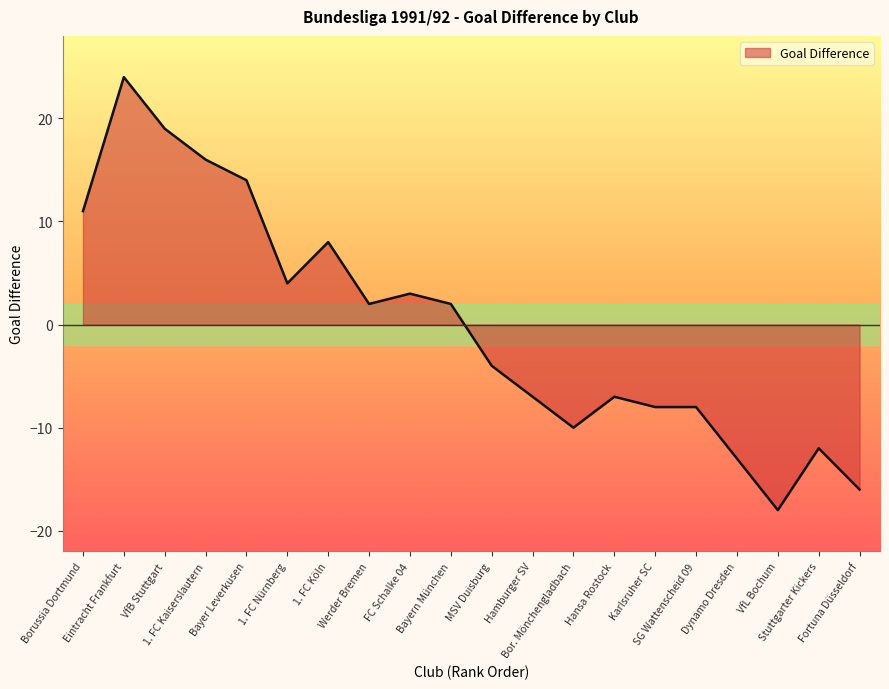

The value at Stuttgarter Kickers is -18. True or false?

False